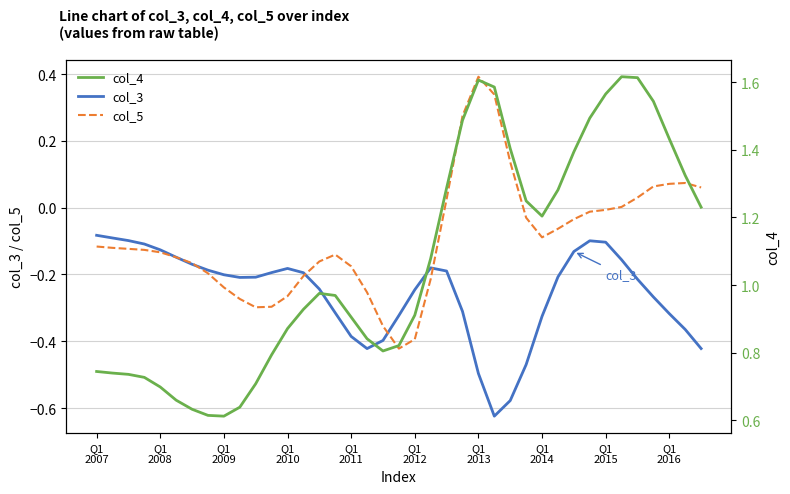

What is the maximum value for col_5?

0.4